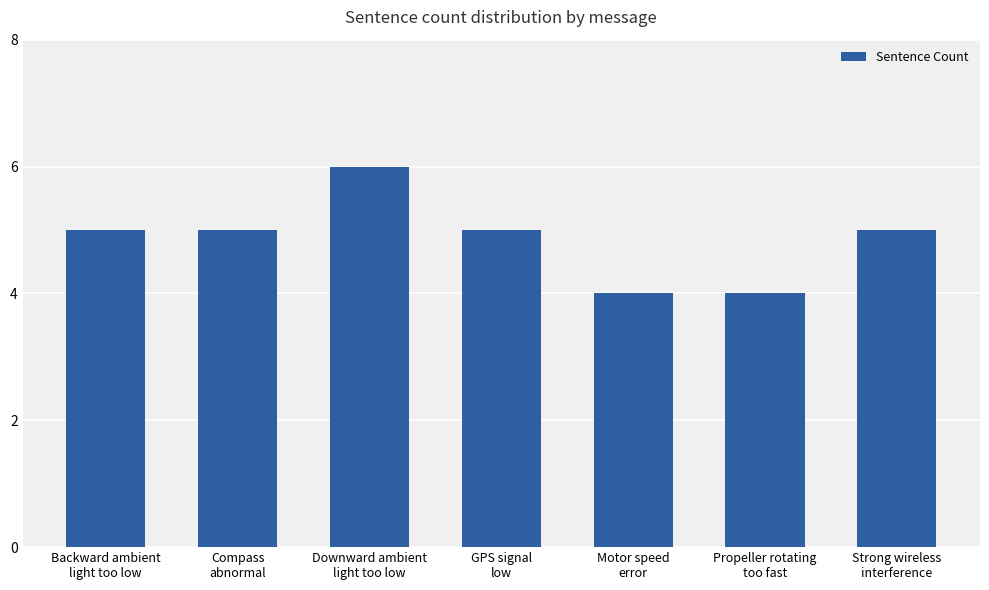

Is it true that the value at Downward ambient
light too low is 4?

False